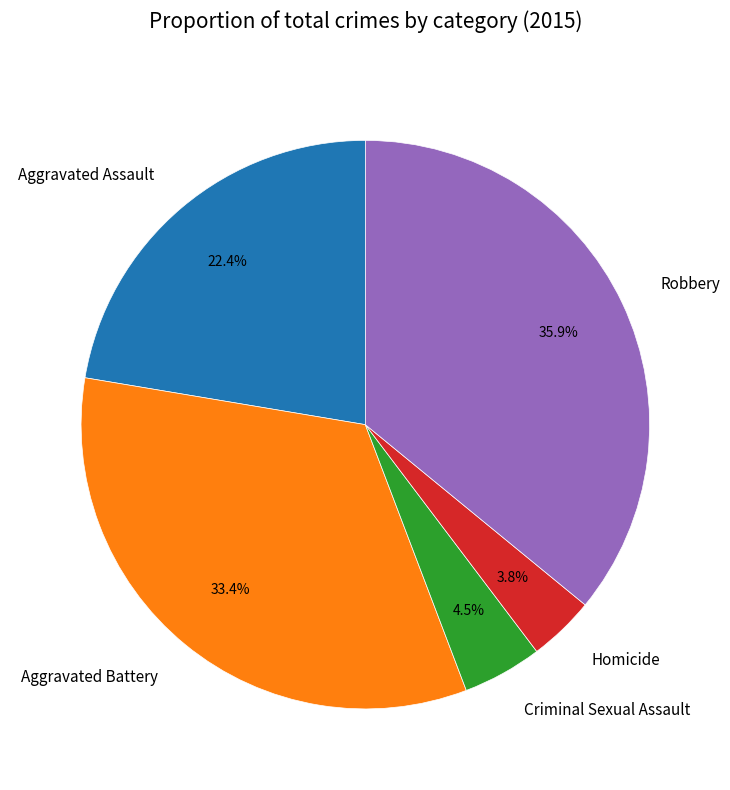

What is the ratio of the value at Aggravated Assault to the value at Robbery?

0.6